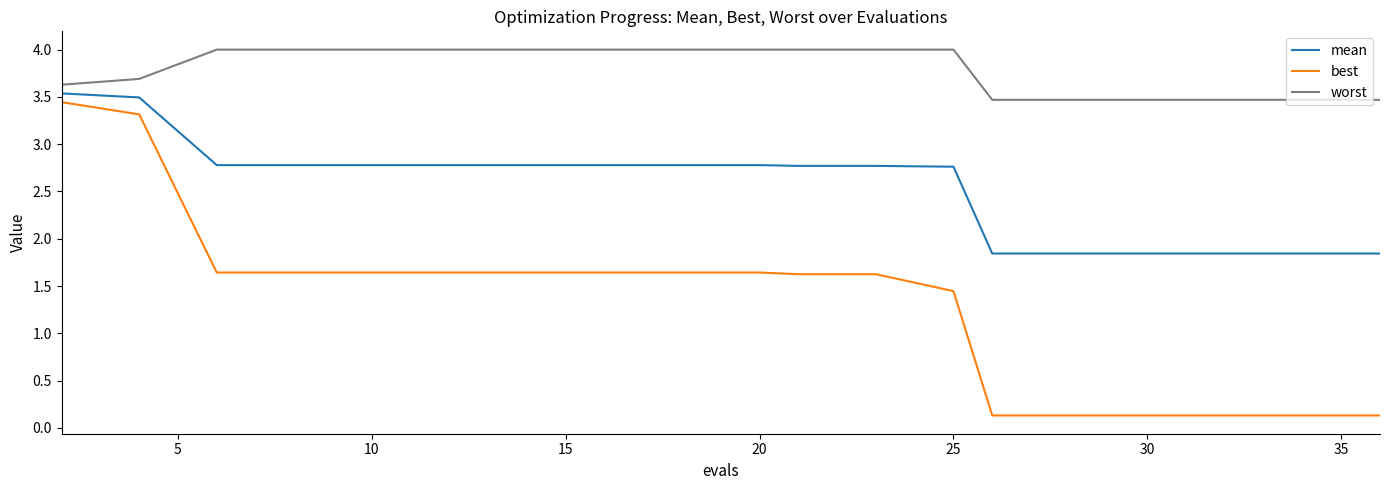

List the series in order of their overall mean, highest first.

worst, mean, best